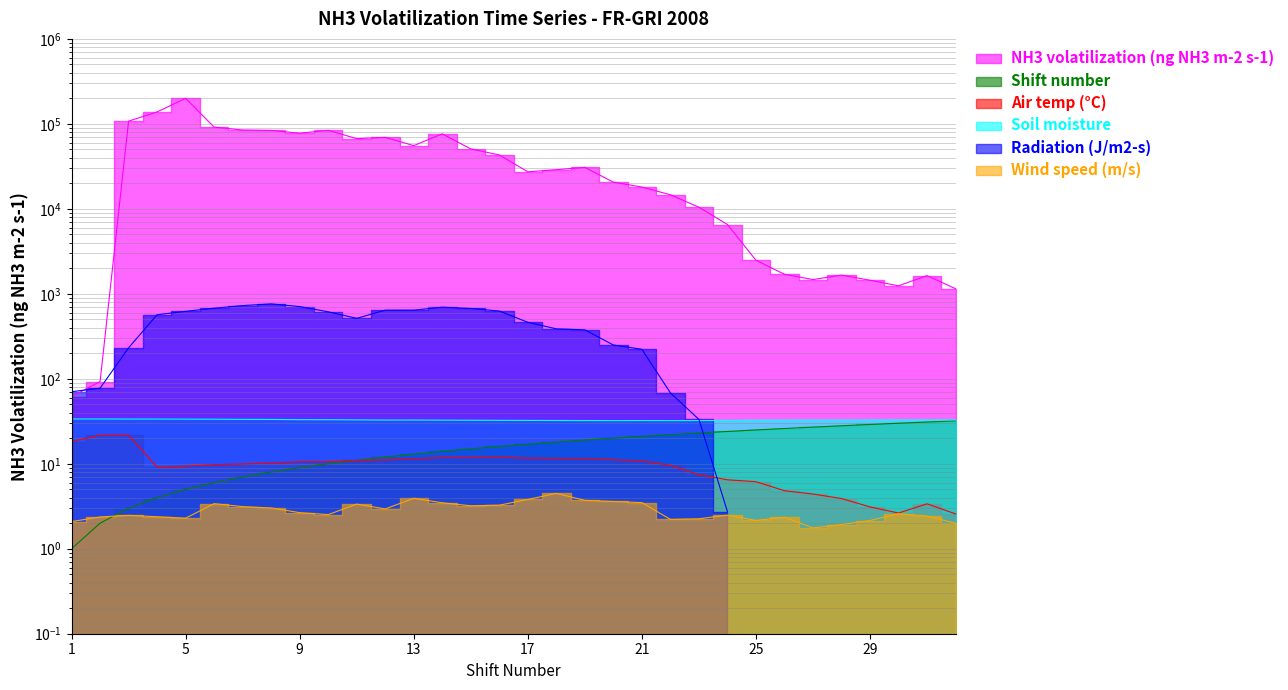

Read the Wind speed (m/s) value at 18.

4.5